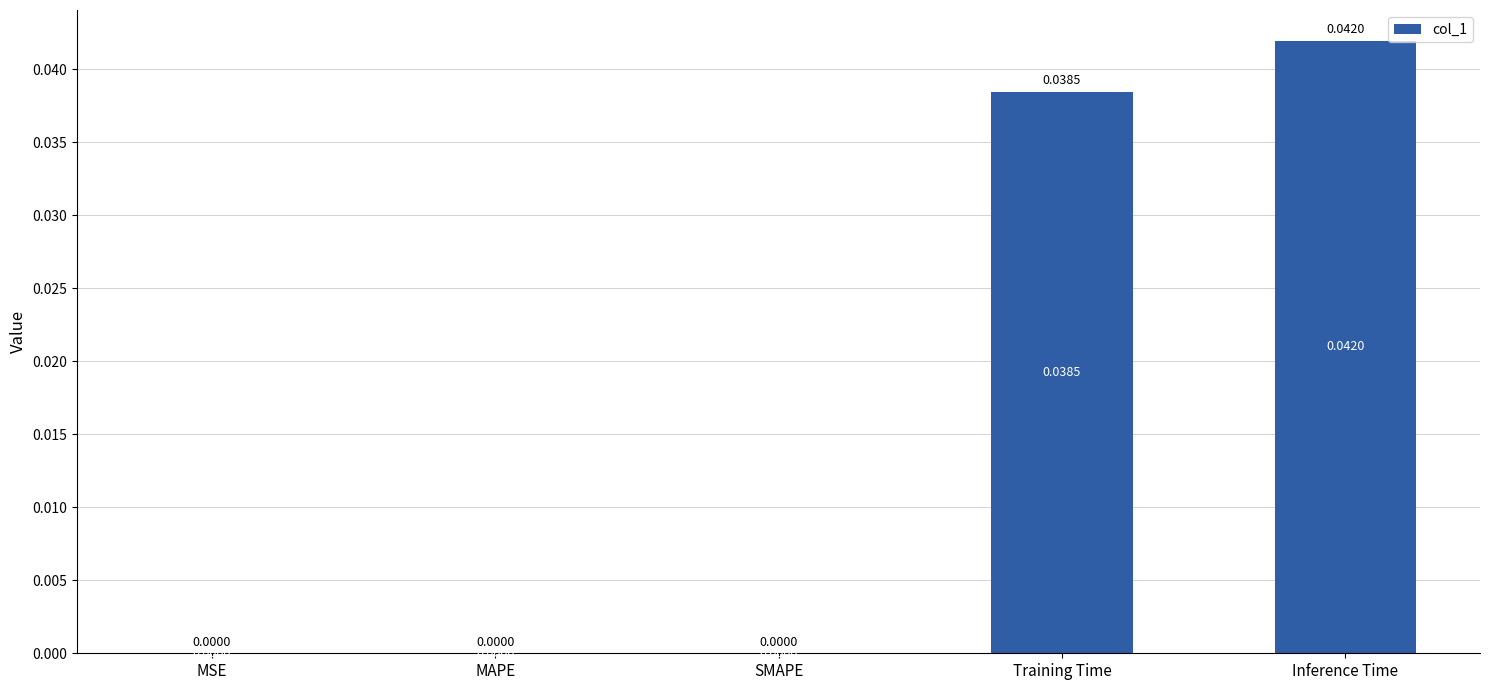

Between Training Time and SMAPE, which is larger?

Training Time